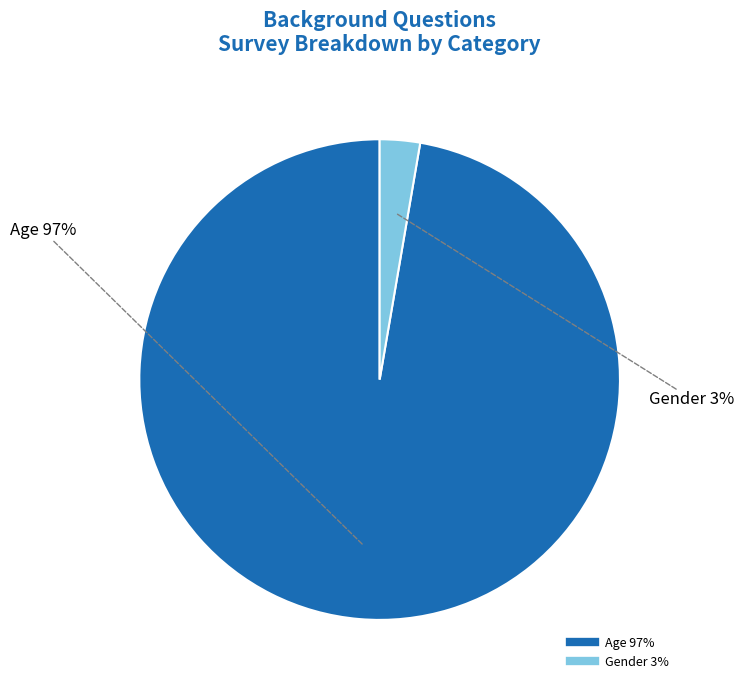

Count the number of slices in the pie.

2